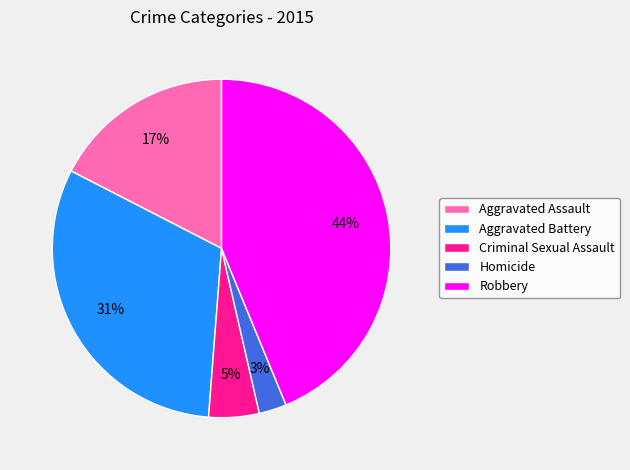

To the nearest percent, what is the average slice percentage?

20%